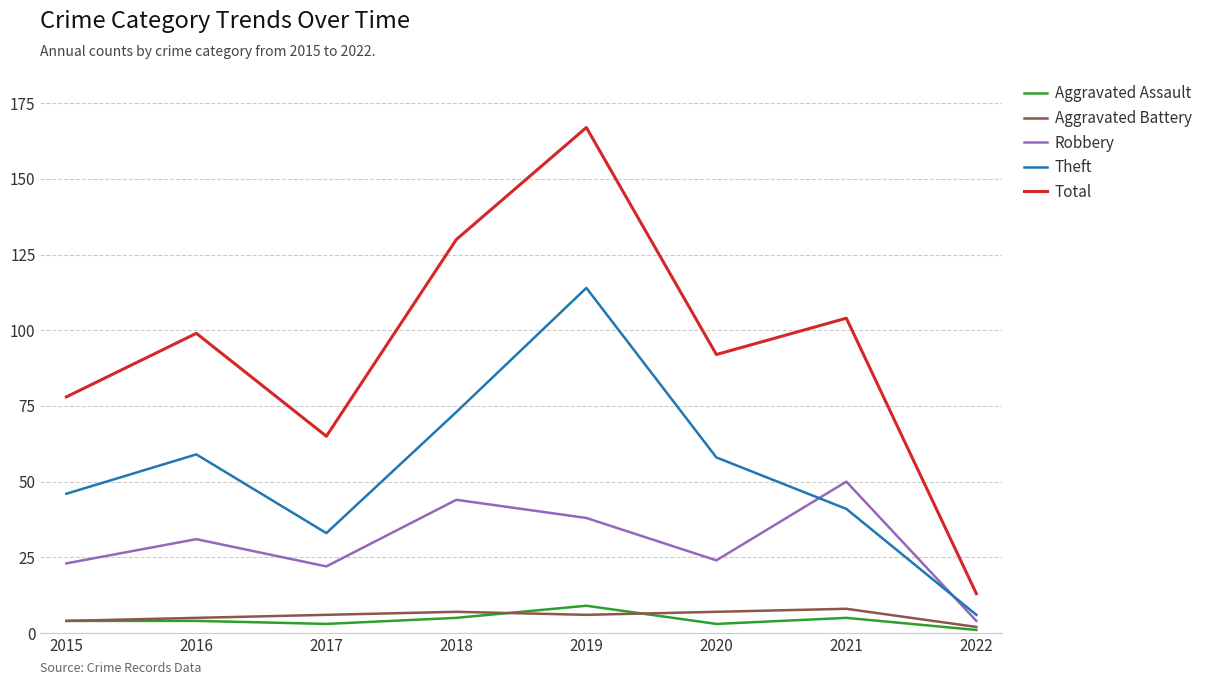

Which series has the widest spread of values?

Total